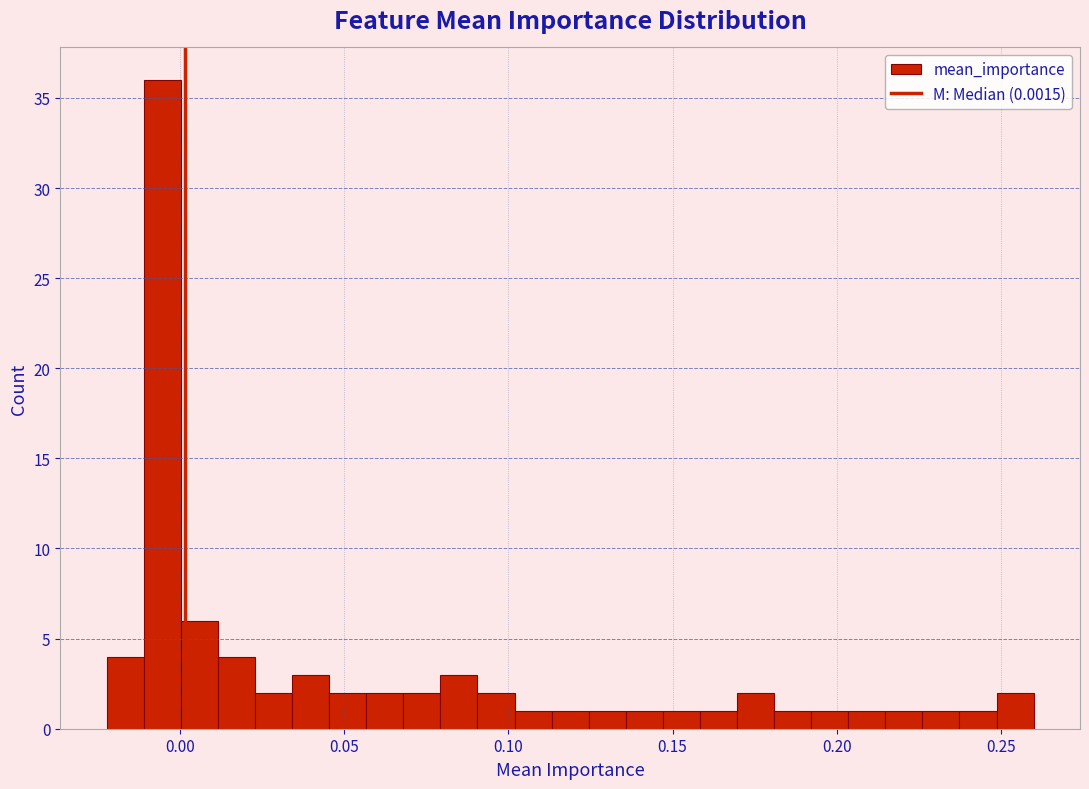

Read against the x-axis, roughly where is the centre of the tallest bar?

-0.005